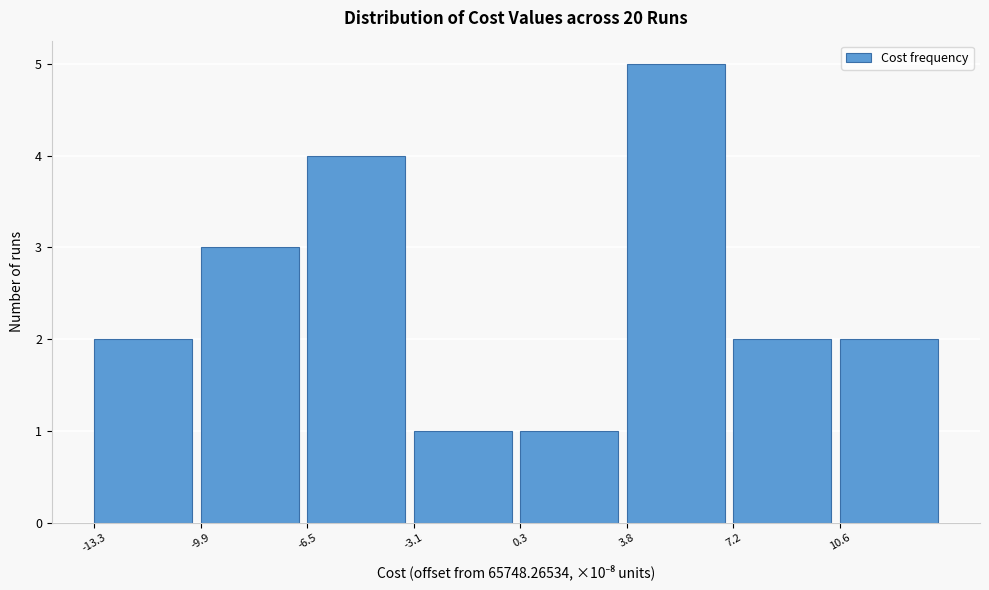

Reading left to right, list all the values displayed in this chart.

2	3	4	1	1	5	2	2